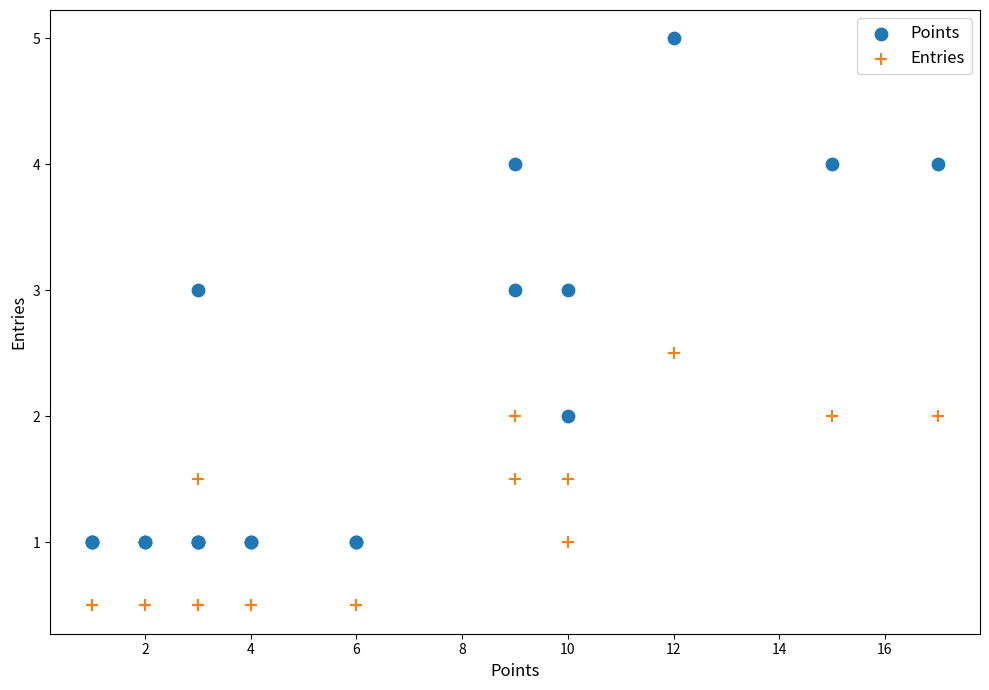

Which series has the widest spread of Y values?

Points